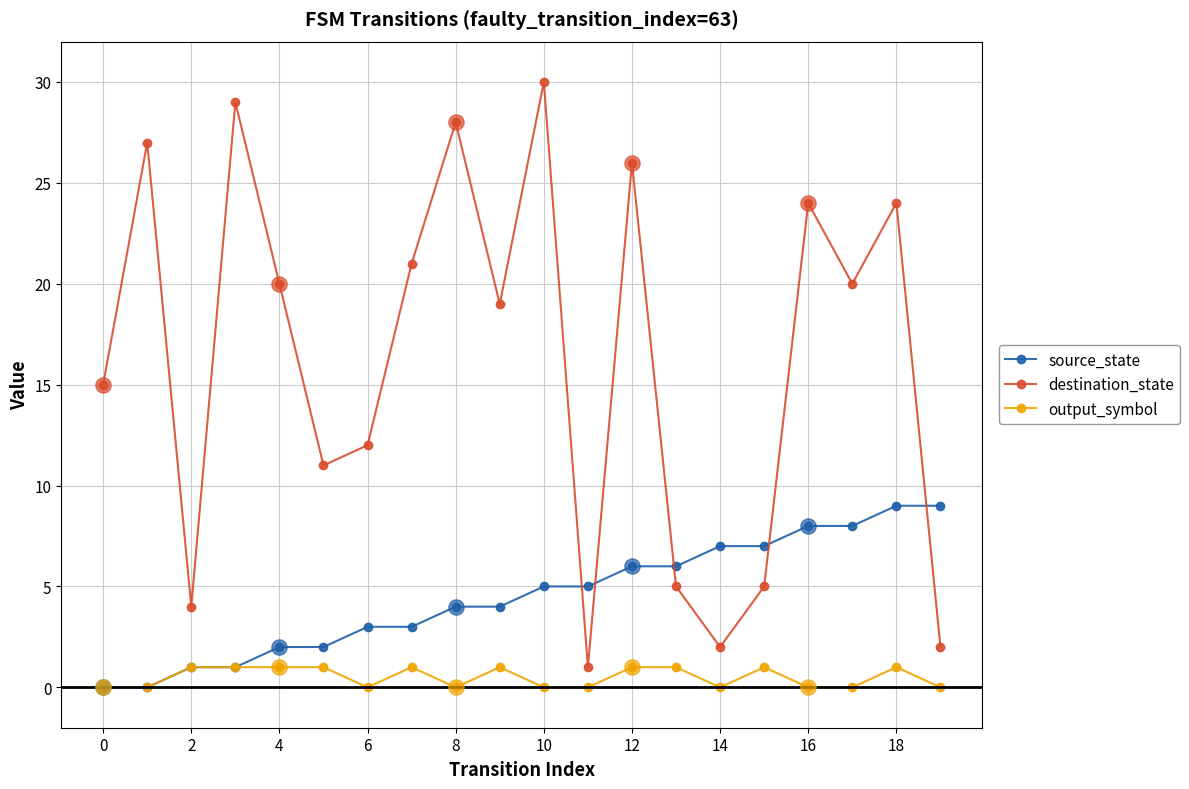

What is the maximum value shown in the chart?

30